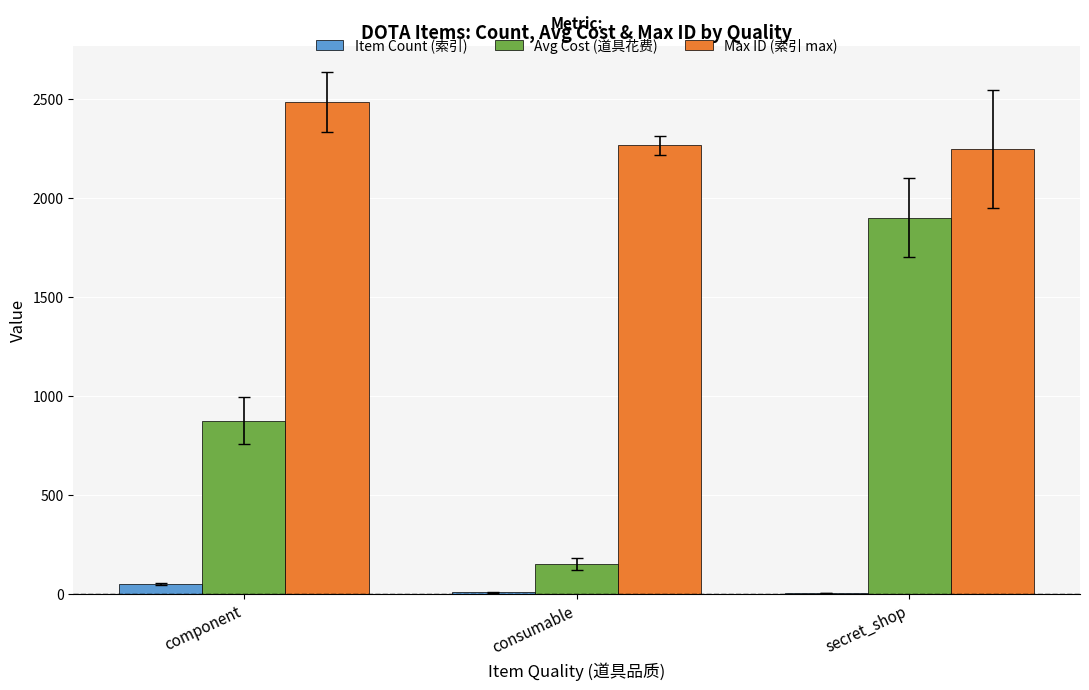

How many categories are shown in the chart?

3